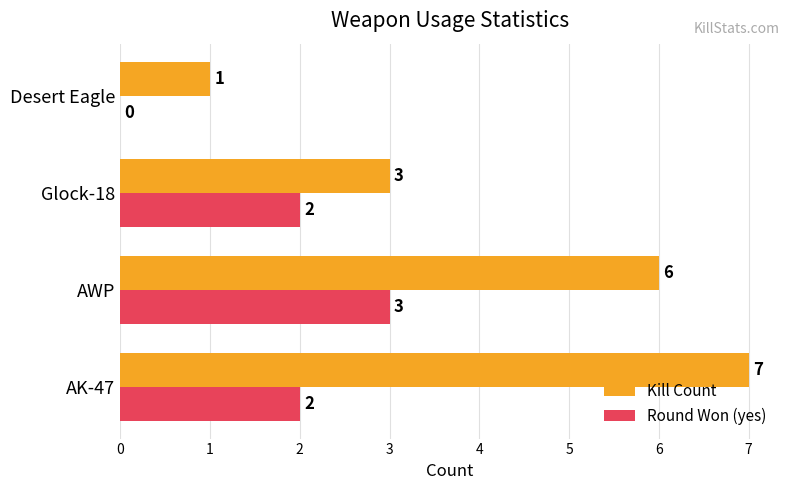

True or false: Kill Count has a value of 6 at AWP.

True